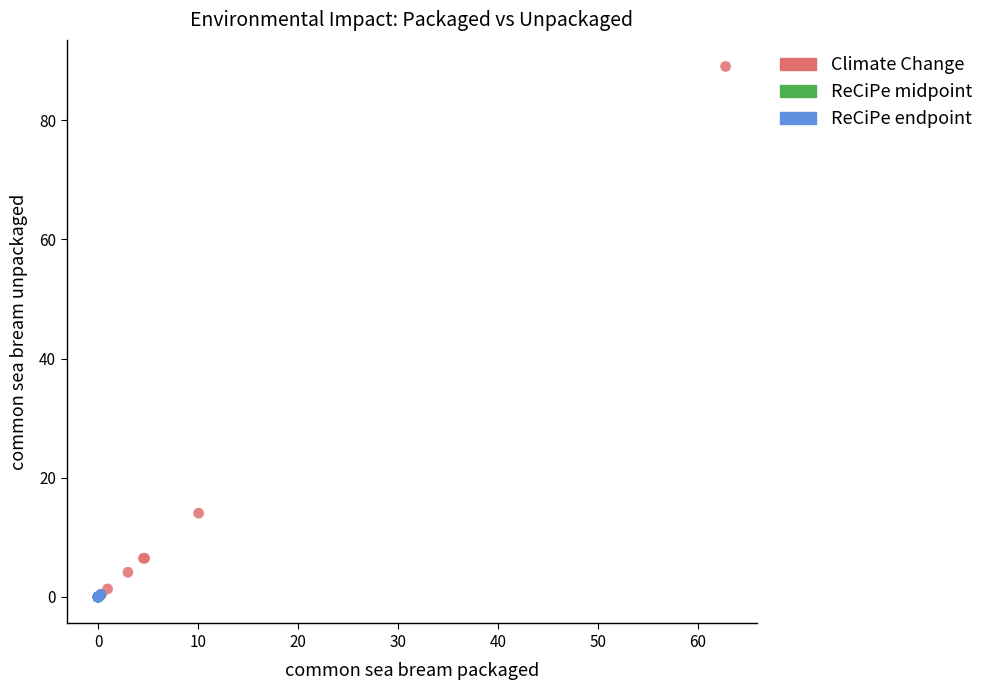

Which series reaches the maximum Y coordinate?

Climate Change